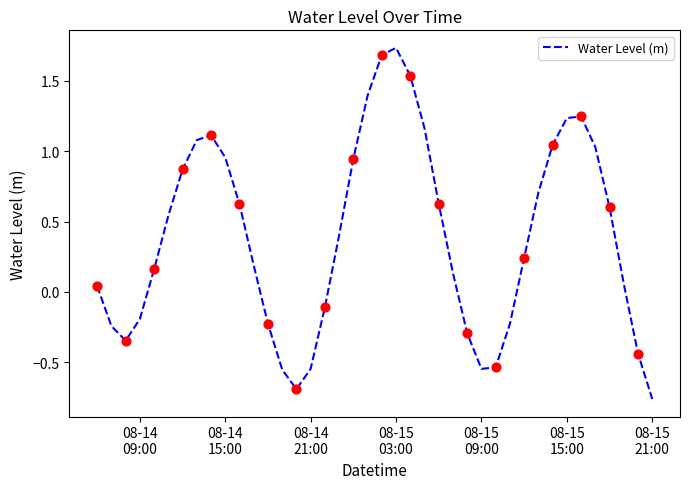

What is the difference between the maximum and minimum values?

2.5